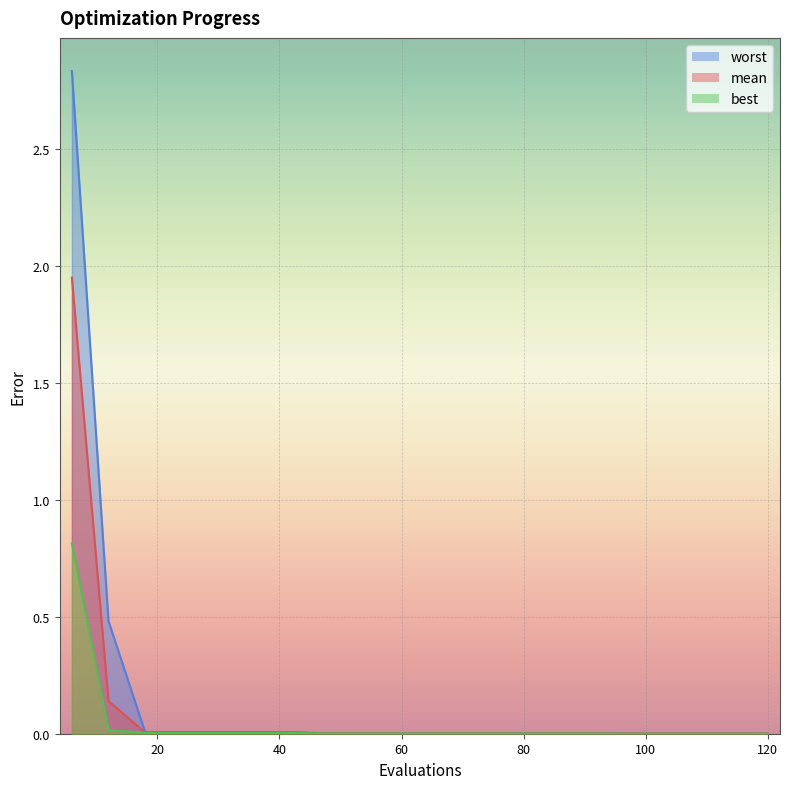

The value of best at 60 is 0.0. True or false?

False